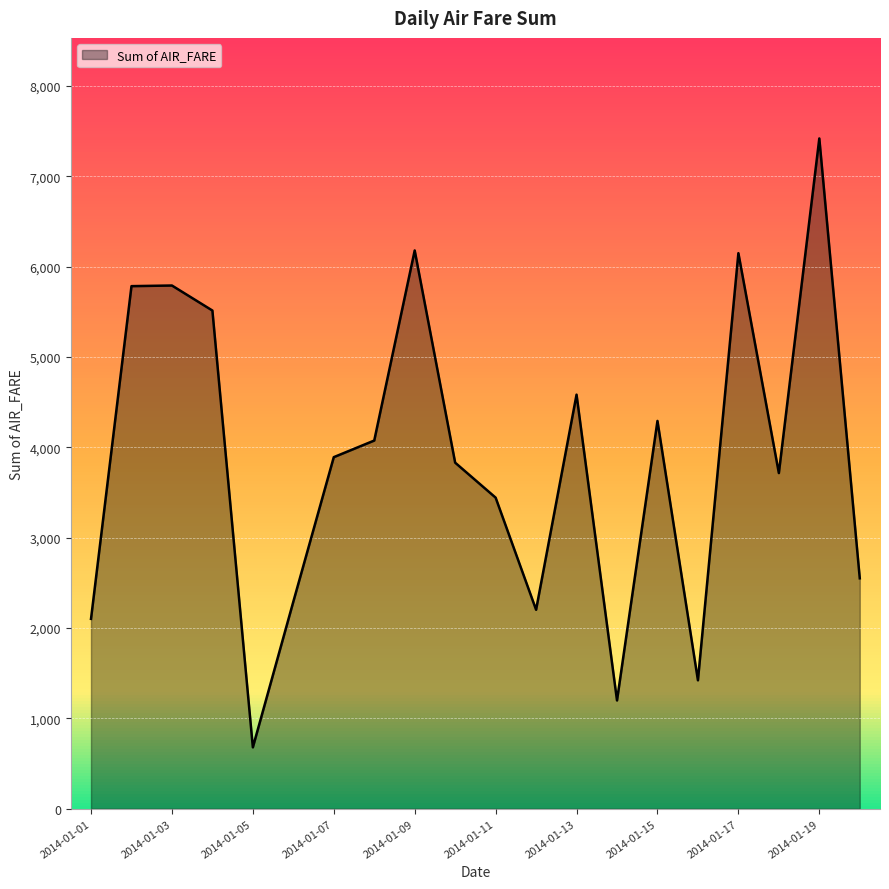

Count the number of data series in this chart.

1